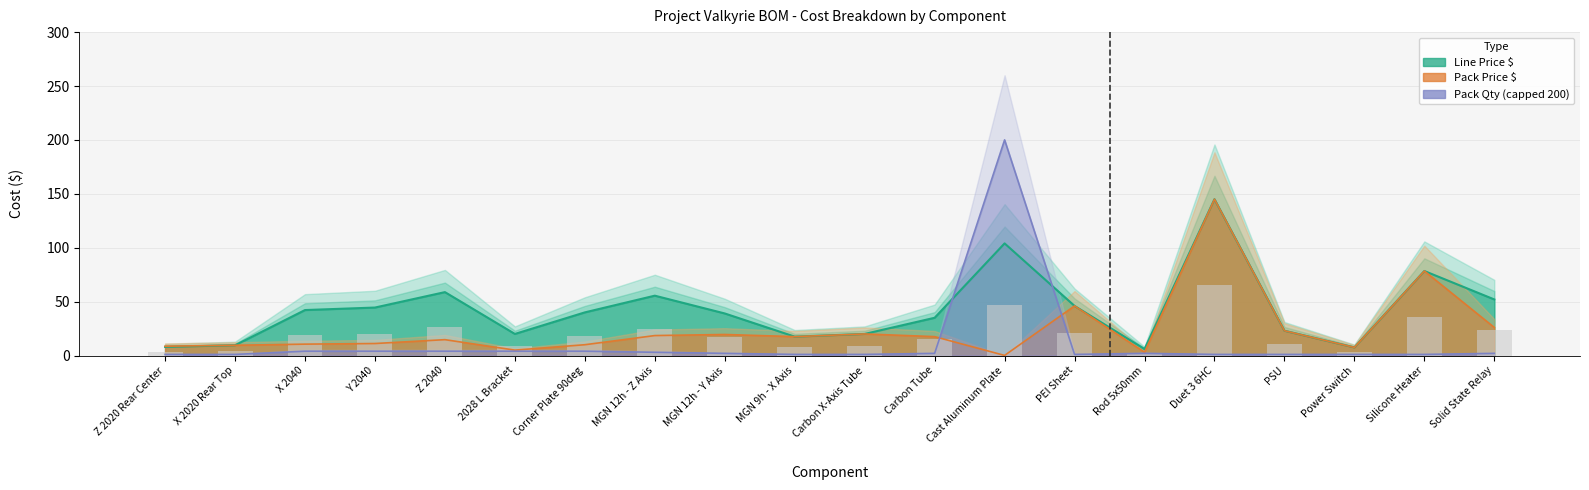

At which label does Line Price $ reach its minimum?

Rod 5x50mm